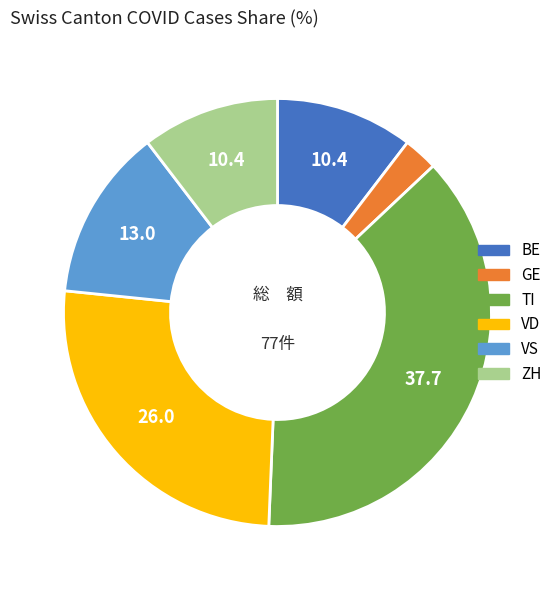

Approximately how many times larger is the value at TI compared to ZH?

3.6